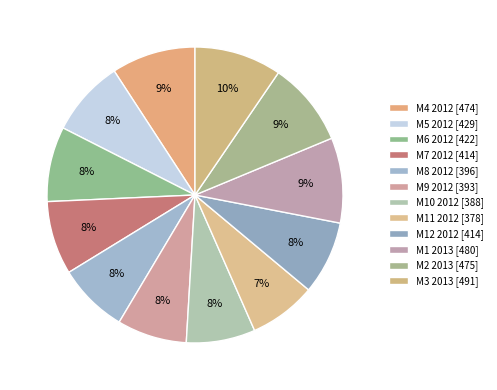

How many slices are in this pie chart?

12